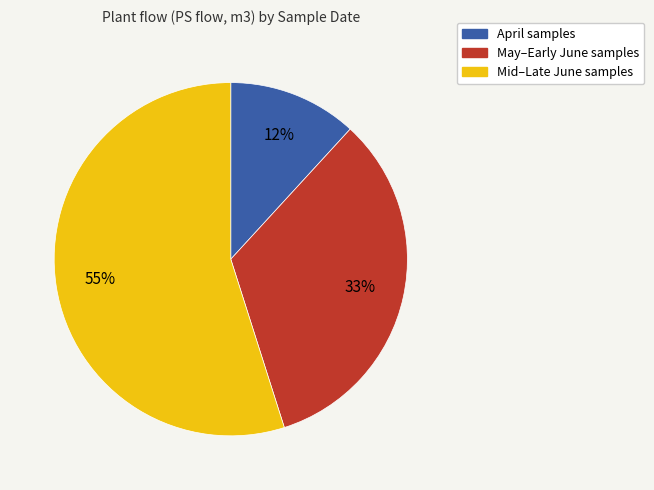

To the nearest percent, what is the difference between the May–Early June samples and Mid–Late June samples slice percentages?

22%